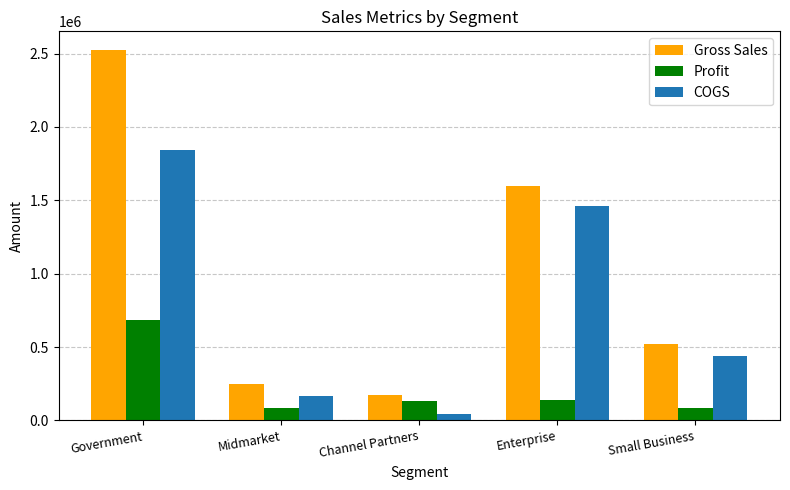

What is the difference between the maximum and minimum values in the Profit series?

599378.0